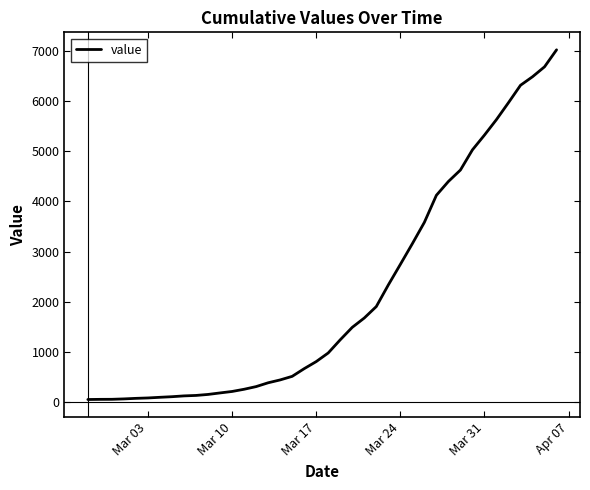

What is the sum of all values?

85461